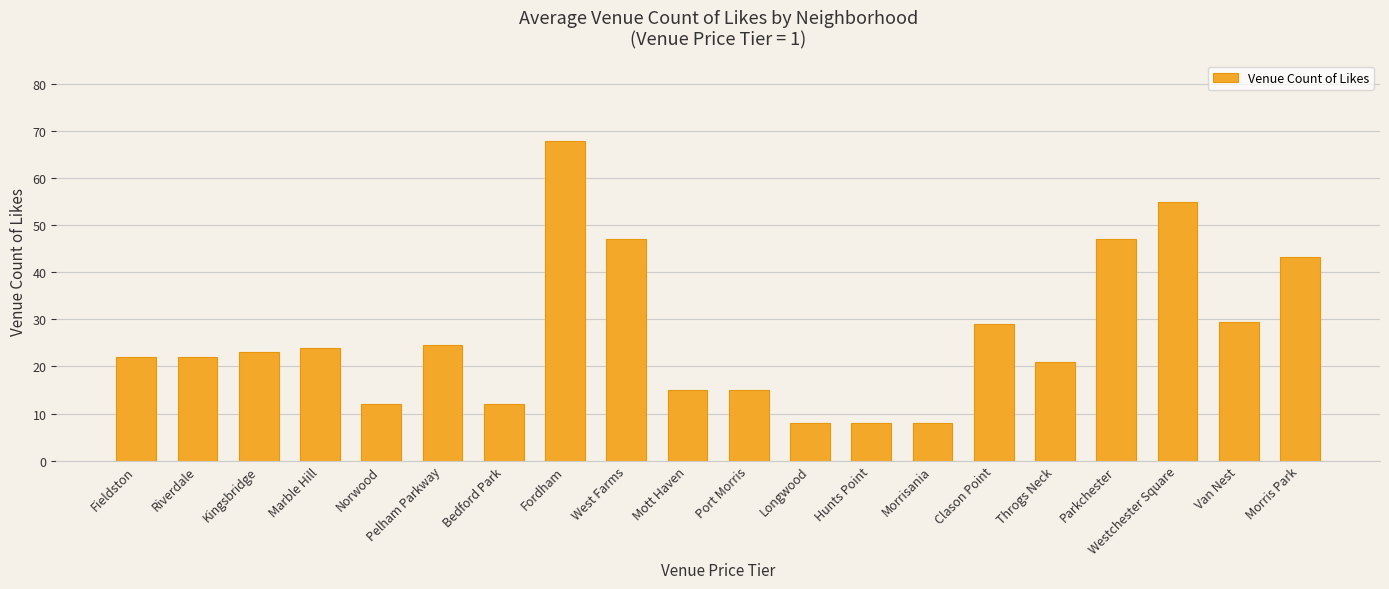

Where is the data nearest to the value 38?

Morris Park